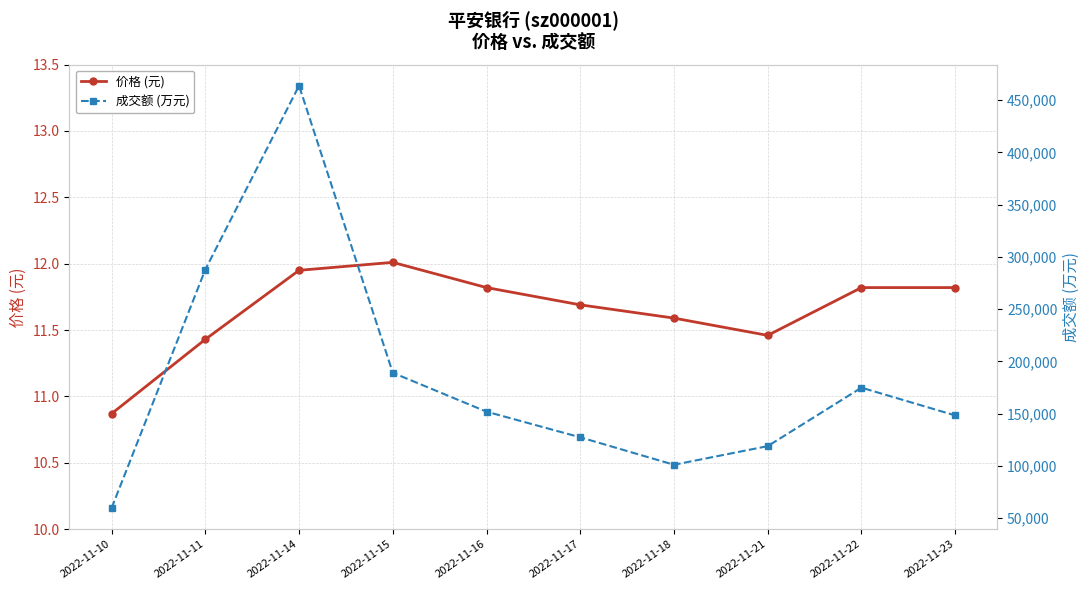

Which series has the largest total across all categories?

成交额 (万元)